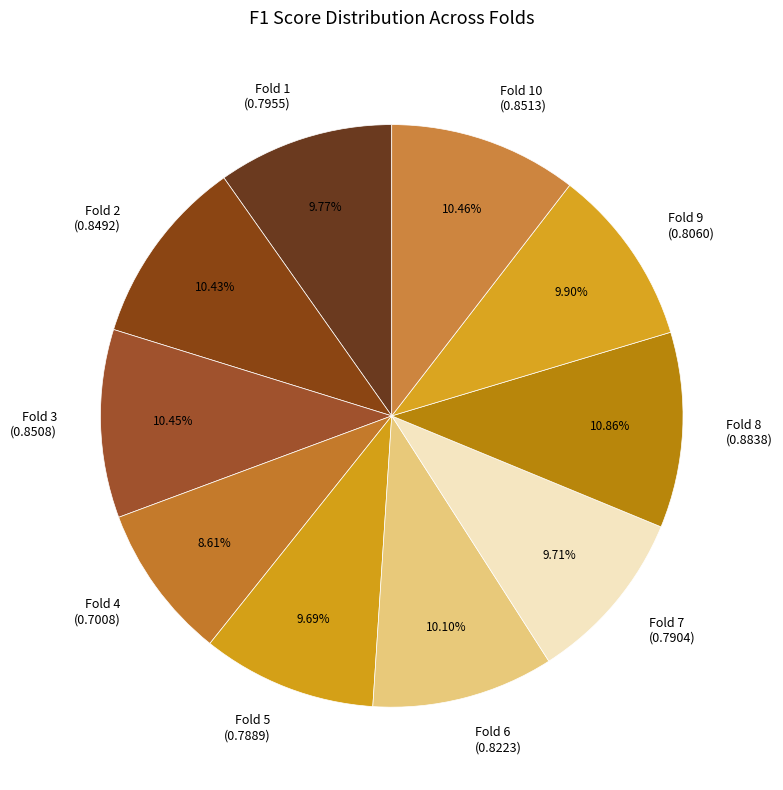

Is there any slice that represents more than half of the pie?

No